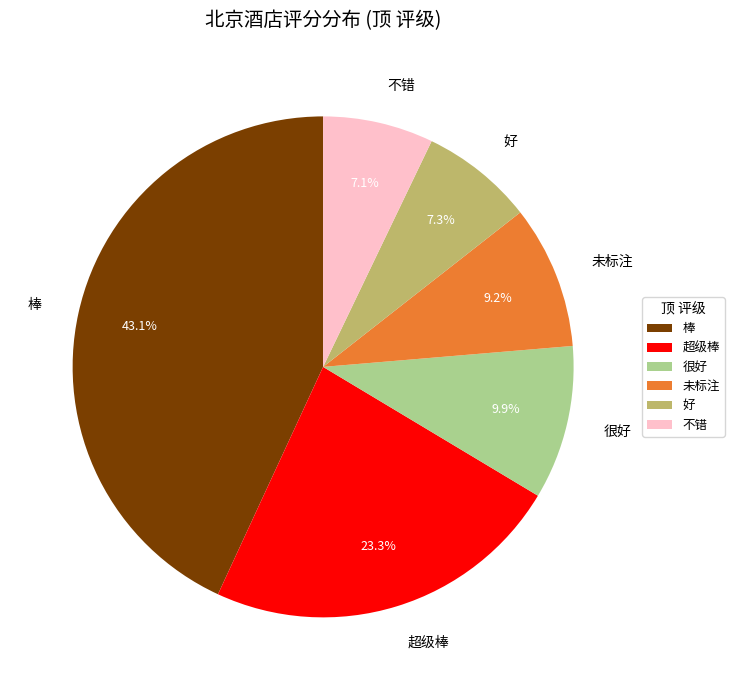

What is the ratio of the value at 不错 to the value at 好?

1.0